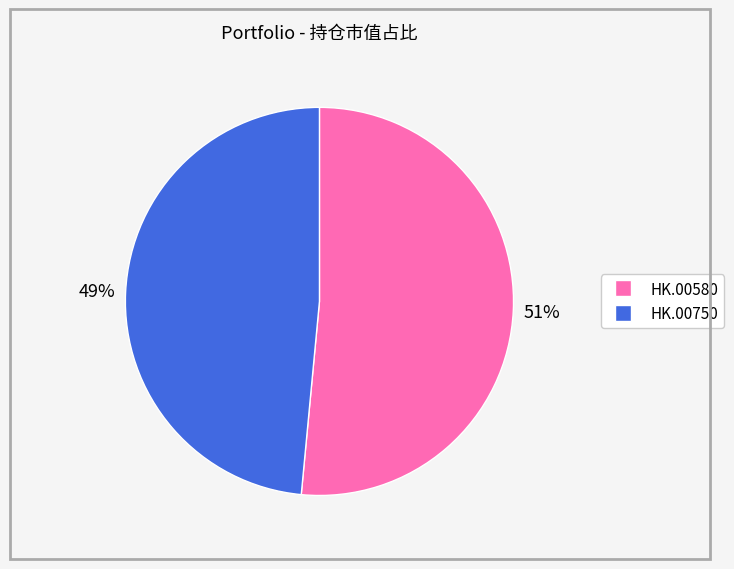

True or false: HK.00750 accounts for 49% of the total.

True